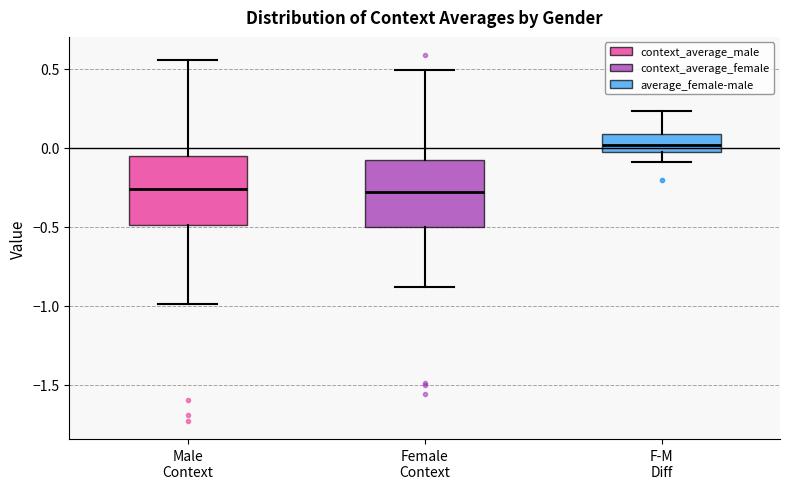

Where does the lower whisker of the box for Female Context end on the y-axis? The values are not printed on the chart, so give them approximately, as read against the axis.

-0.90